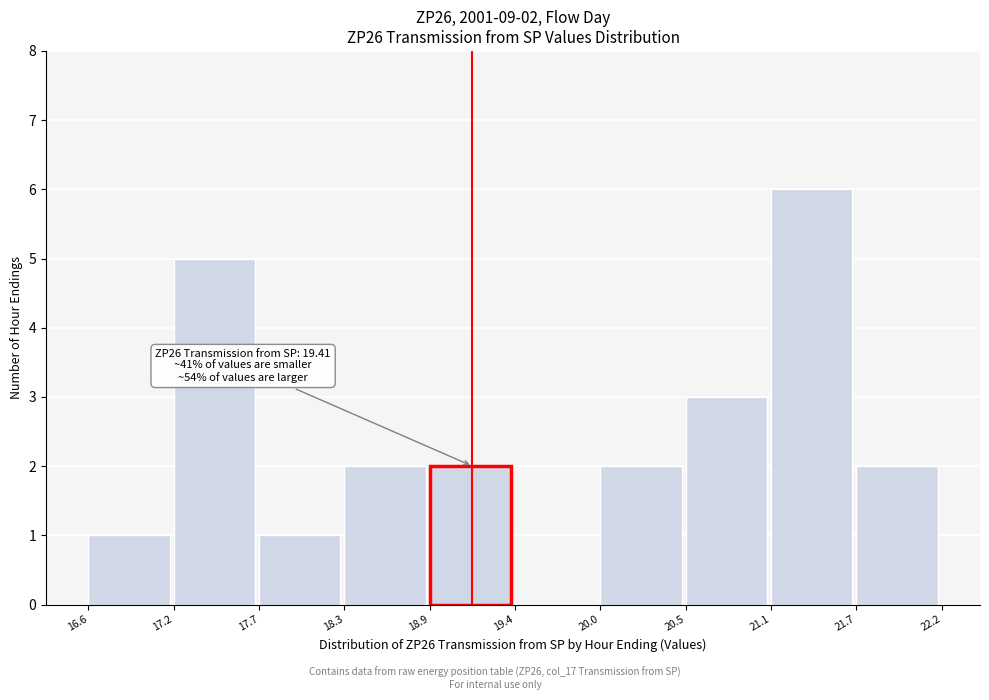

Which range on the x-axis has the tallest bar?

21.1 to 21.7